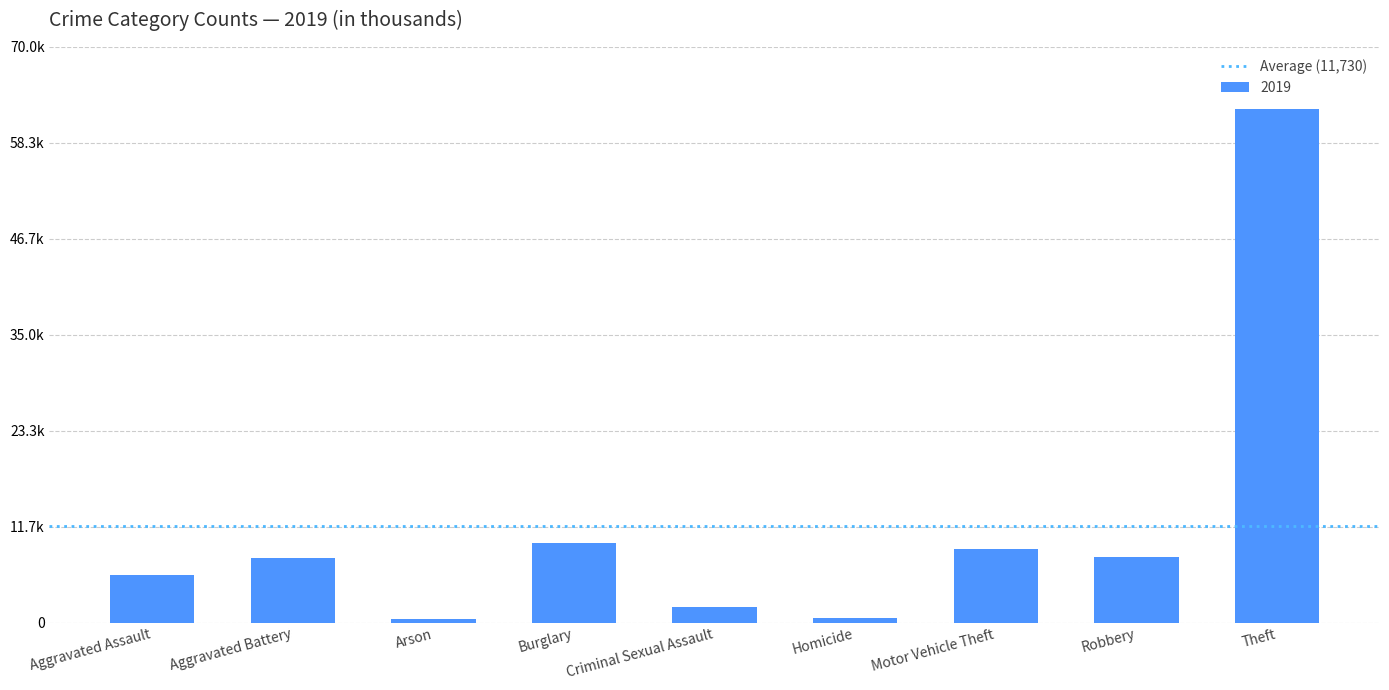

Which has a higher value, Robbery or Arson?

Robbery